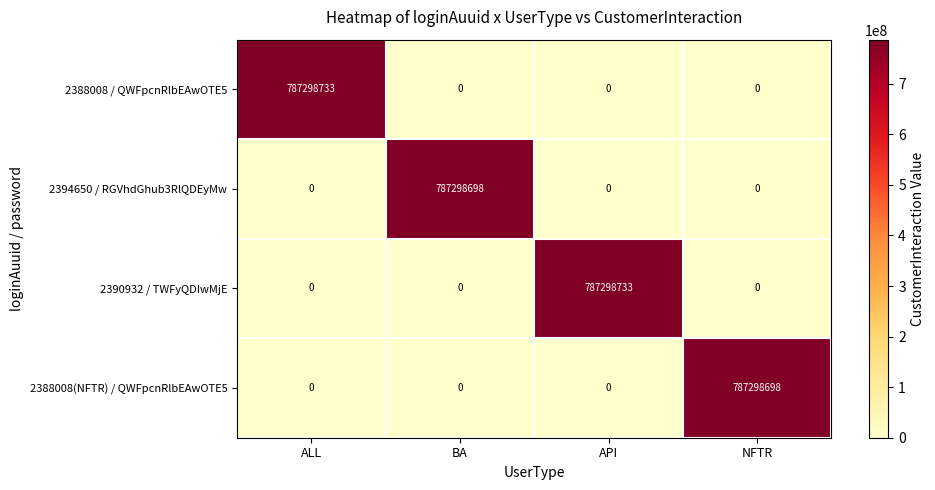

What is the maximum value for 2388008 / QWFpcnRlbEAwOTE5?

787298733